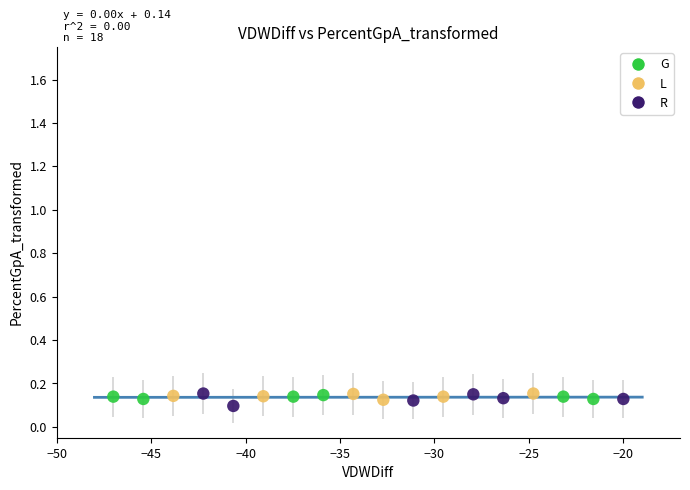

Which series has the widest spread of Y values?

R